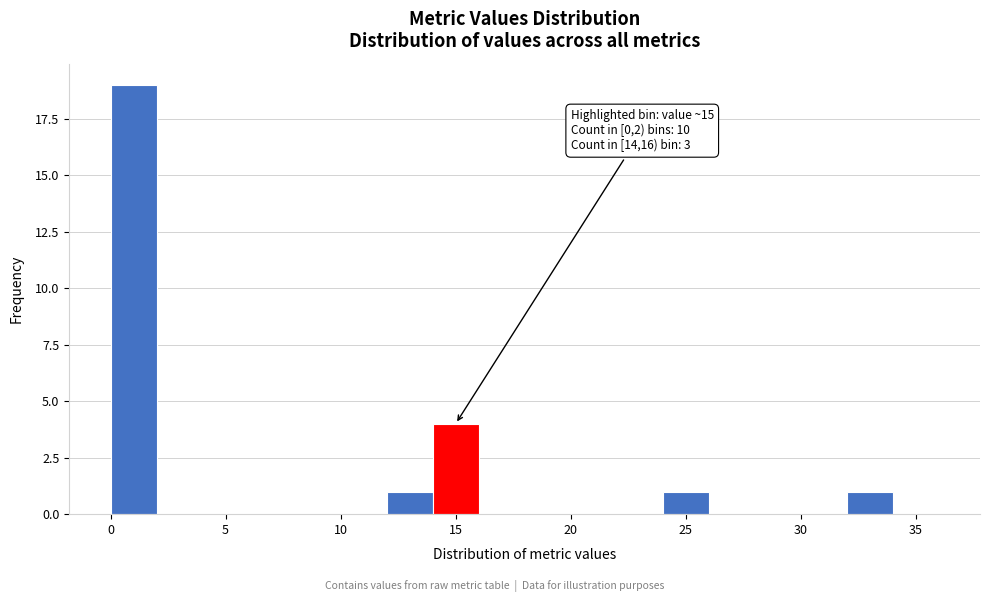

Over which range of the x-axis is the bar tallest?

0 to 2